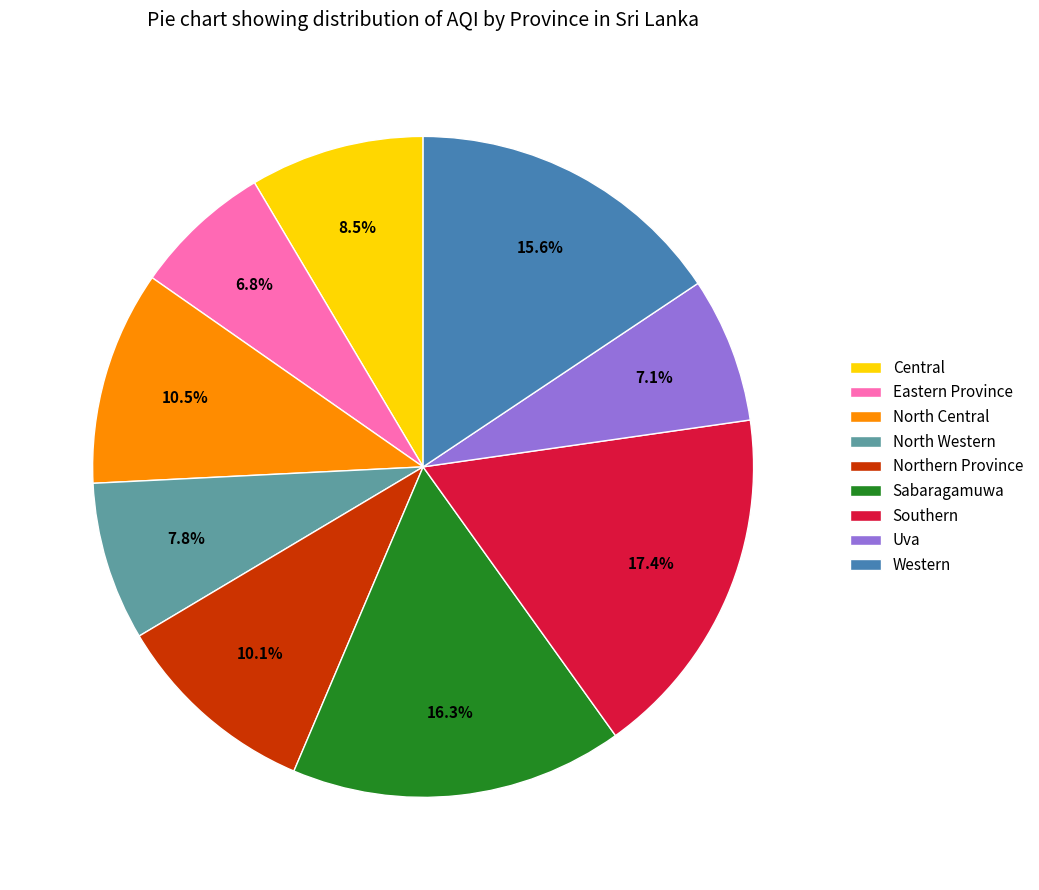

To the nearest percent, what portion does Sabaragamuwa represent?

16%